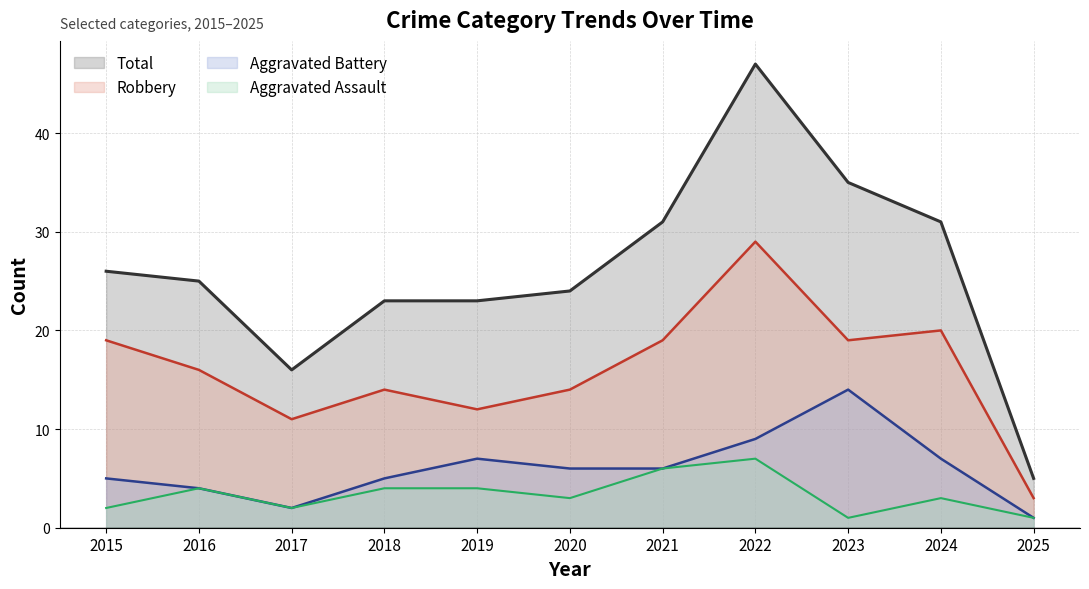

Reading left to right, extract all data points from this chart.

Aggravated Assault: 2	4	2	4	4	3	6	7	1	3	1
Aggravated Battery: 5	4	2	5	7	6	6	9	14	7	1
Robbery: 19	16	11	14	12	14	19	29	19	20	3
Total: 26	25	16	23	23	24	31	47	35	31	5